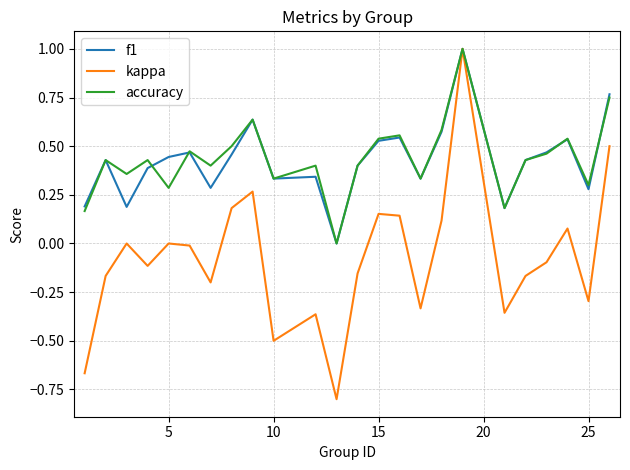

Which series has the widest spread of values?

kappa